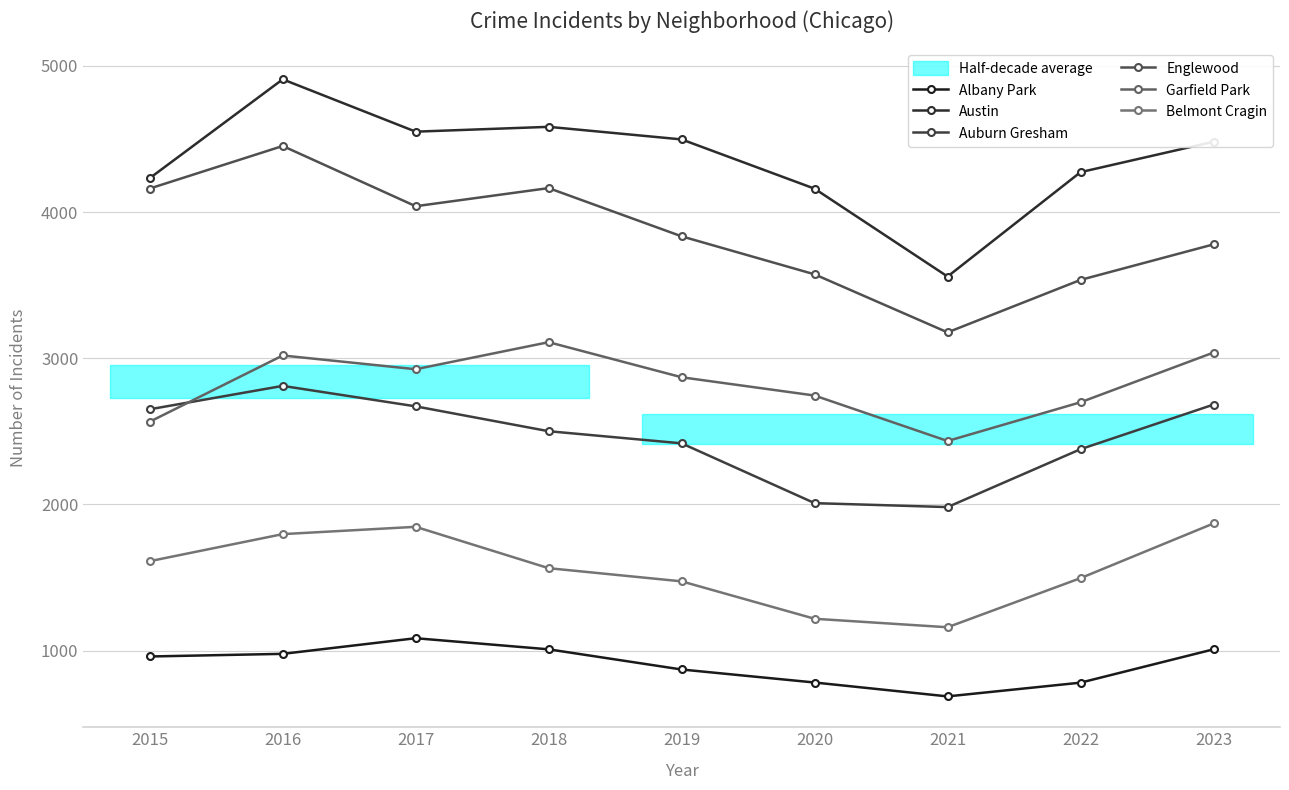

What is the sum of all Auburn Gresham values?

22104